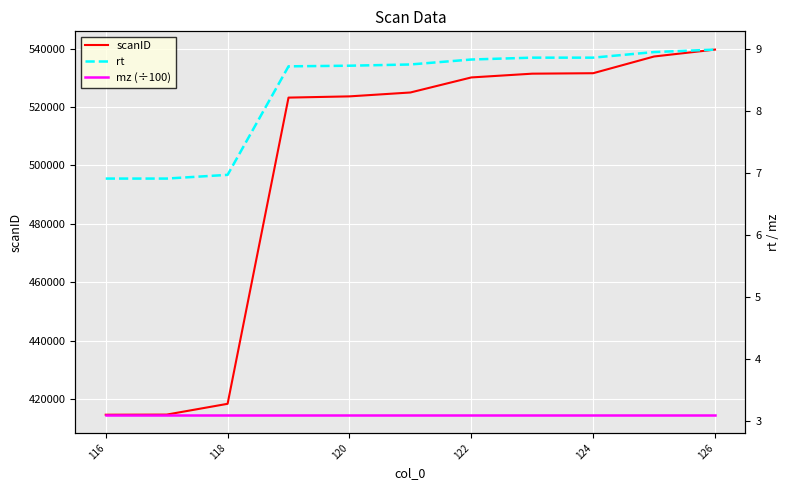

The value of scanID at 122 is 530100. True or false?

True